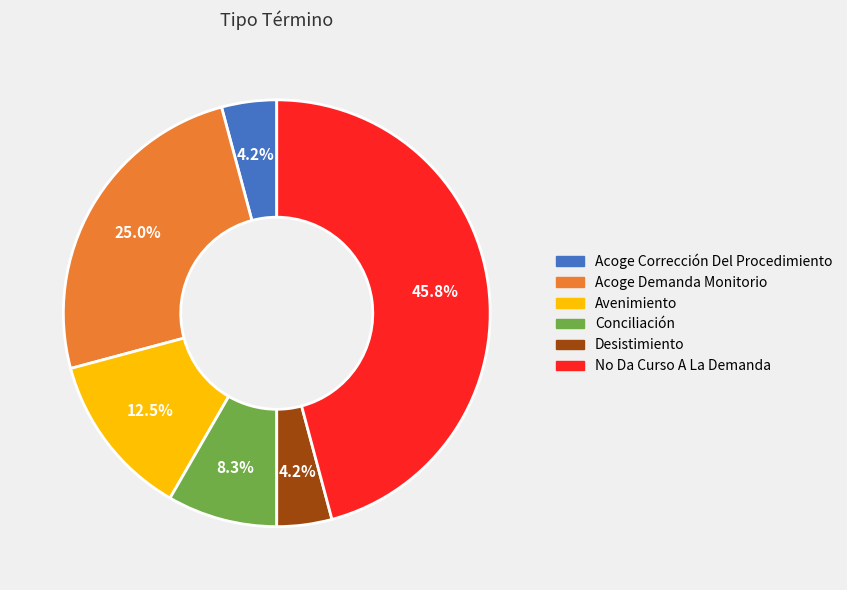

How many slices are in this pie chart?

6